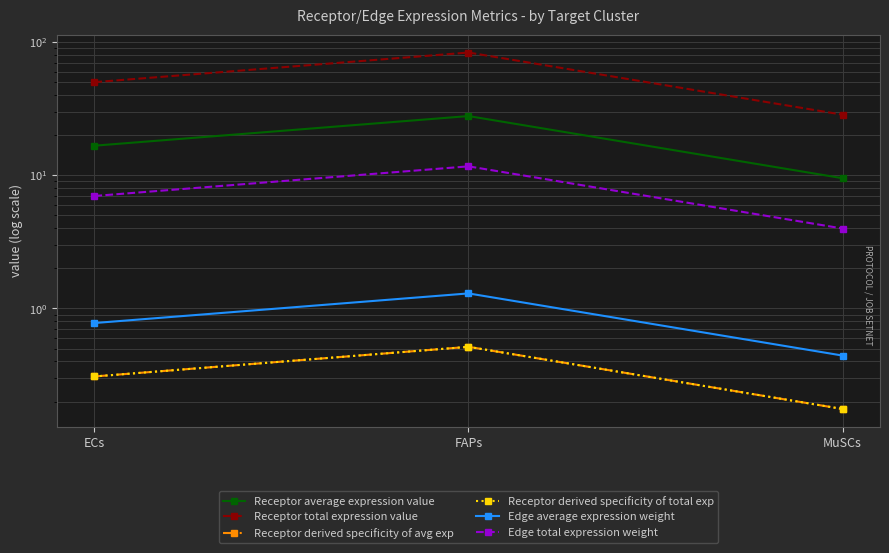

The value of Edge average expression weight at ECs is 0.2. True or false?

False